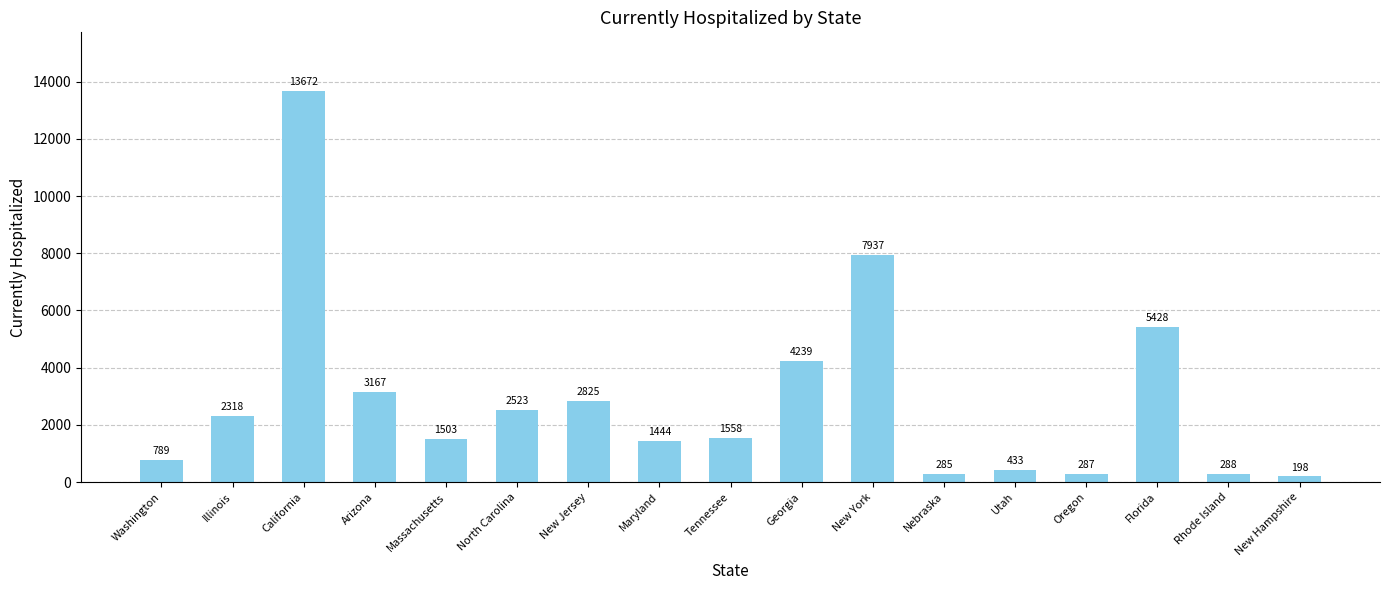

What is the difference between the maximum and minimum values?

13474